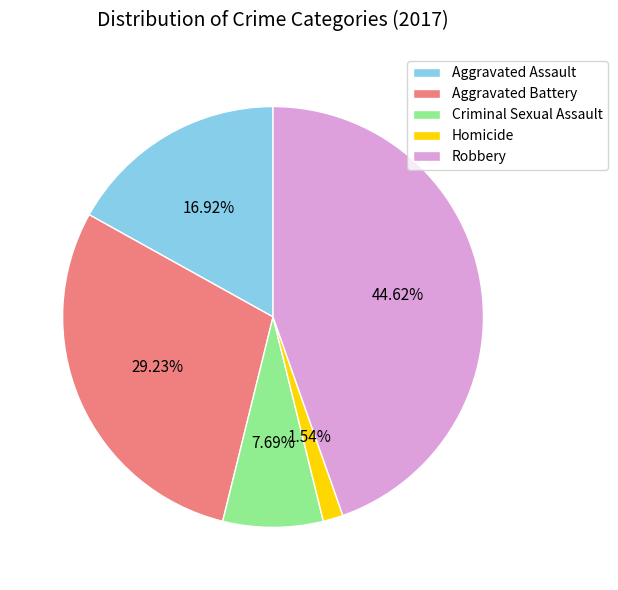

Is it true that Aggravated Battery is 37% of the pie?

False